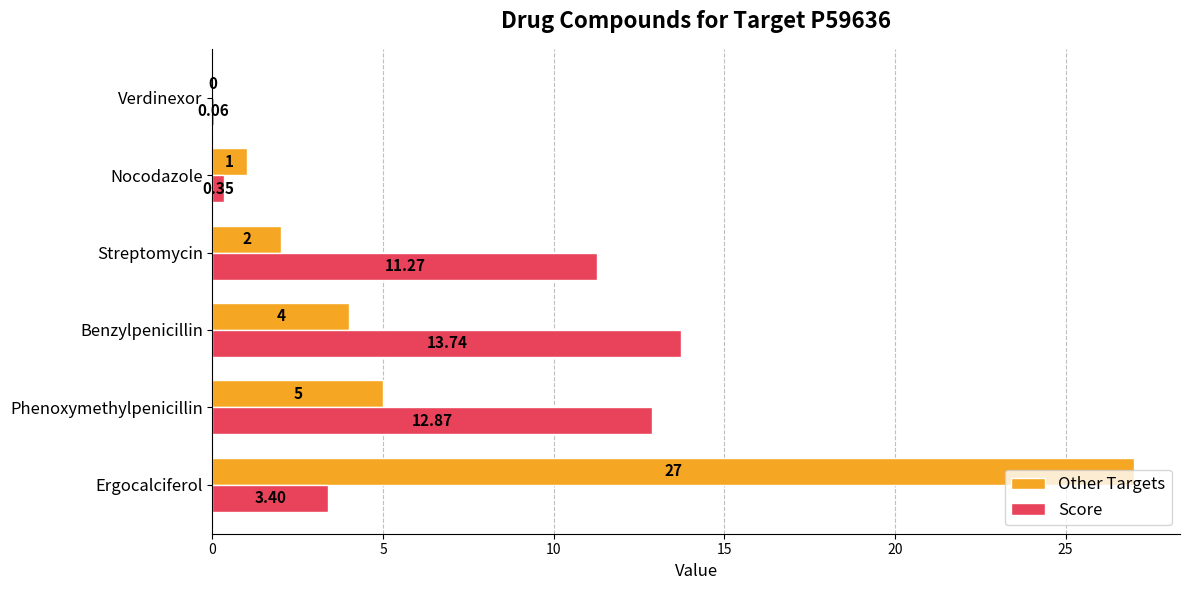

What is the sum of all Other Targets values?

39.0